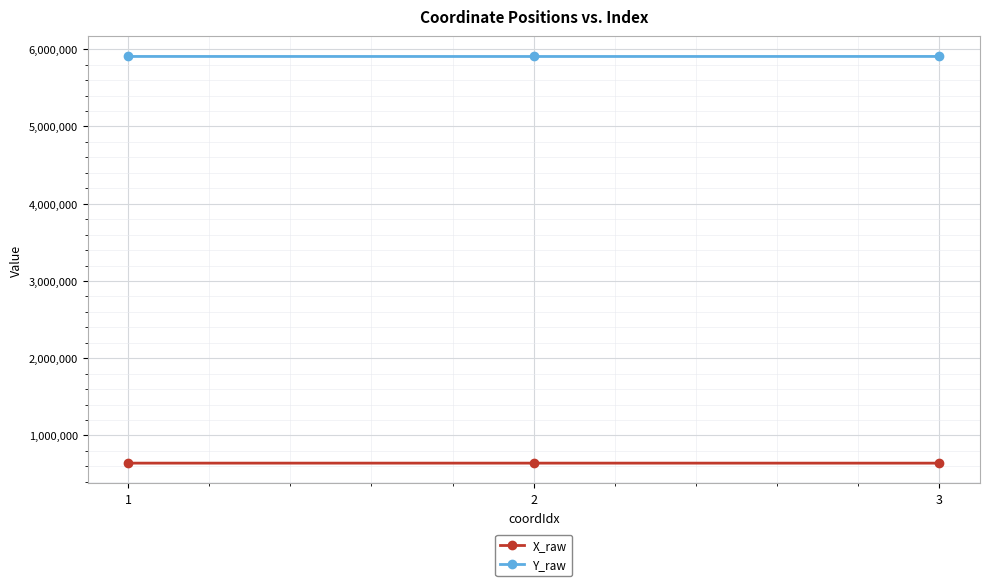

What is the spread (max minus min) of values at 1?

5265208.4